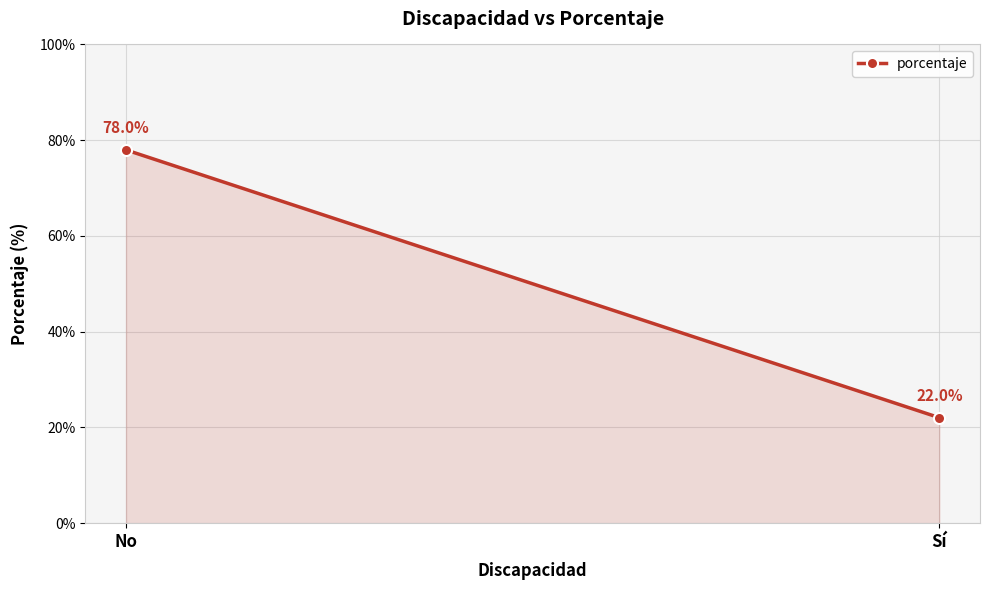

What is the label of the 2nd point from the right?

No